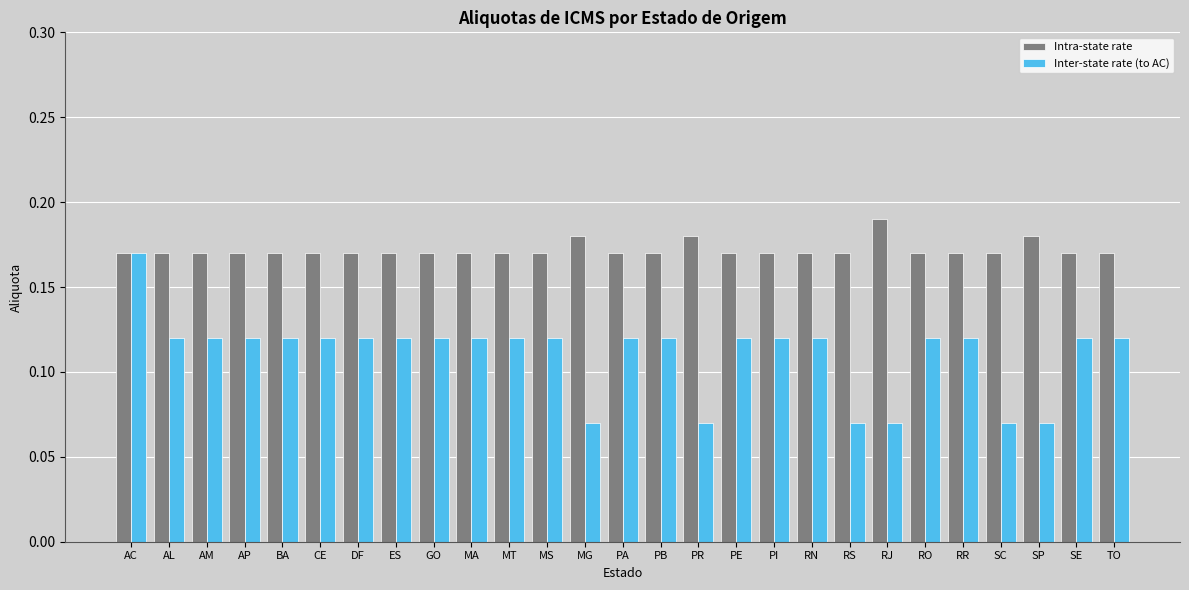

At which category is the sum across all series the highest?

AC